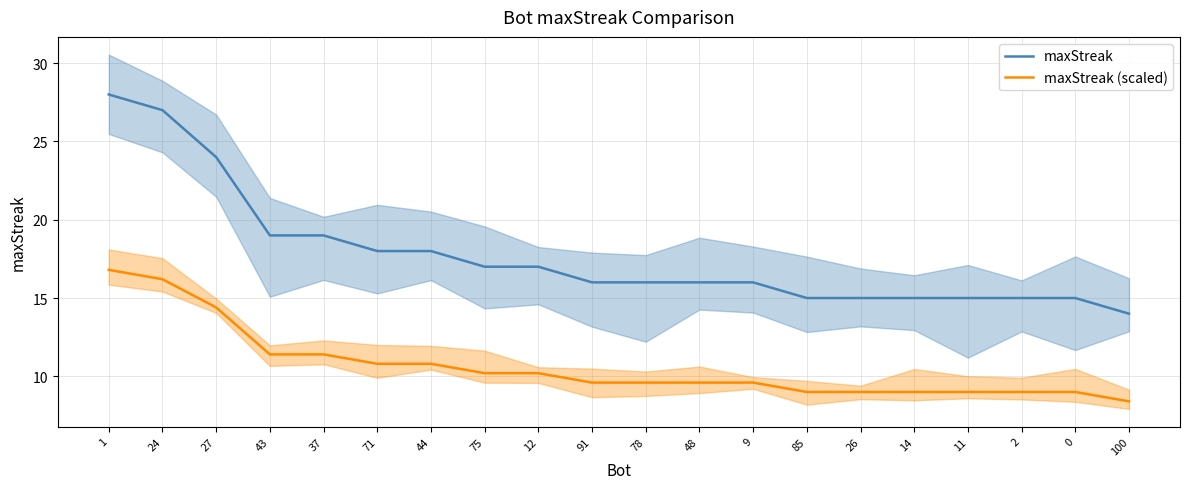

What position from the right is 9?

8